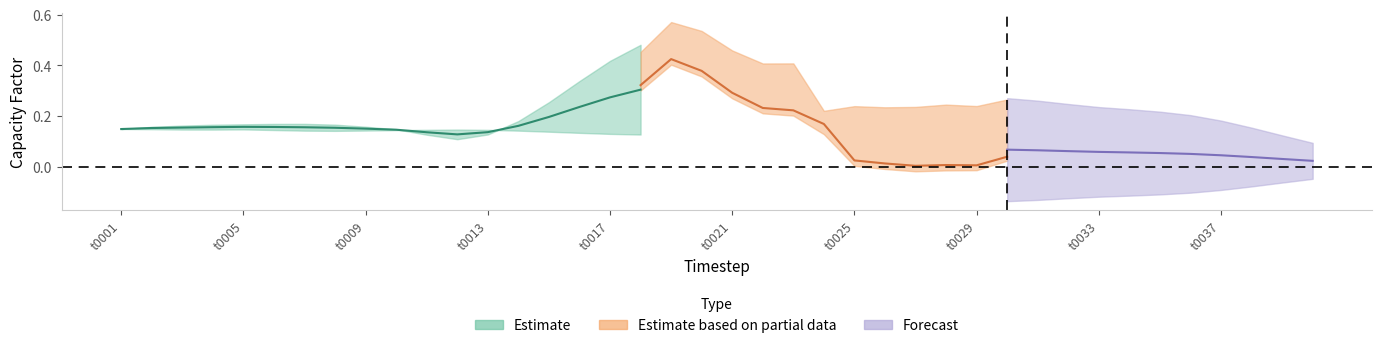

True or false: Hydro 43 has a value of 0.0 at t0004.

False